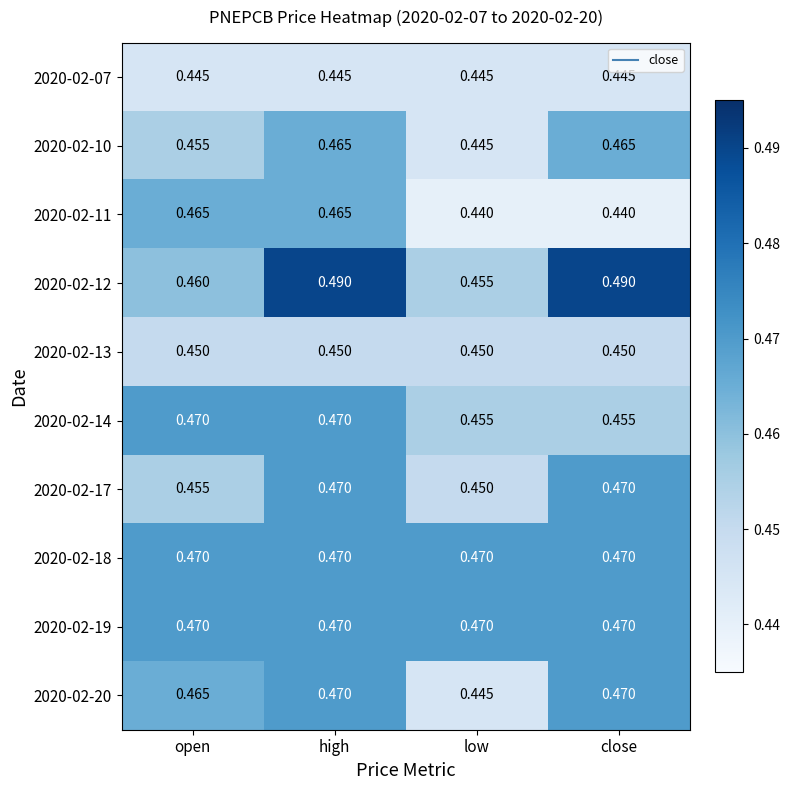

At which category is the sum across all series the highest?

high